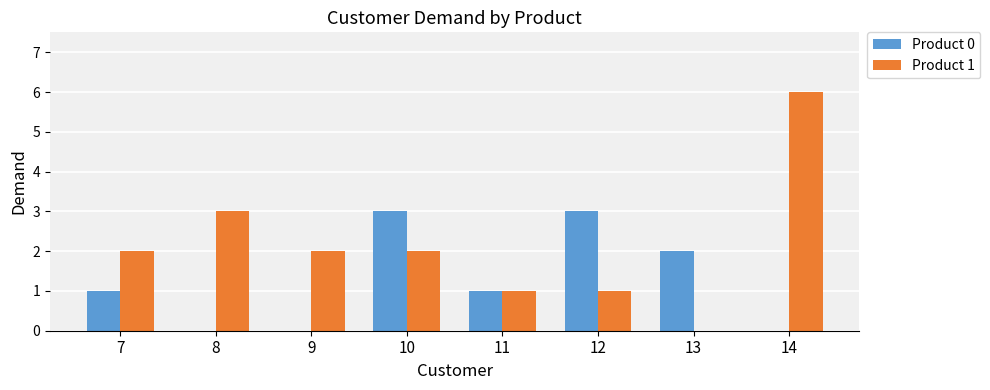

At which label is Product 1 closest to 3?

8